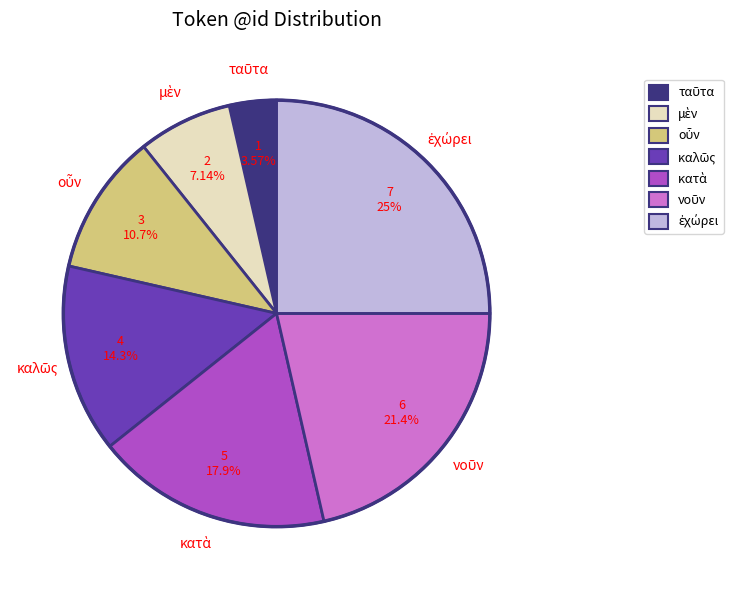

How many segments does this pie chart have?

7